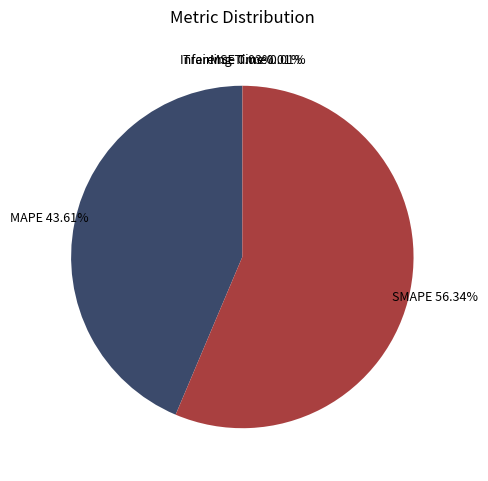

Does any single category account for the majority?

Yes